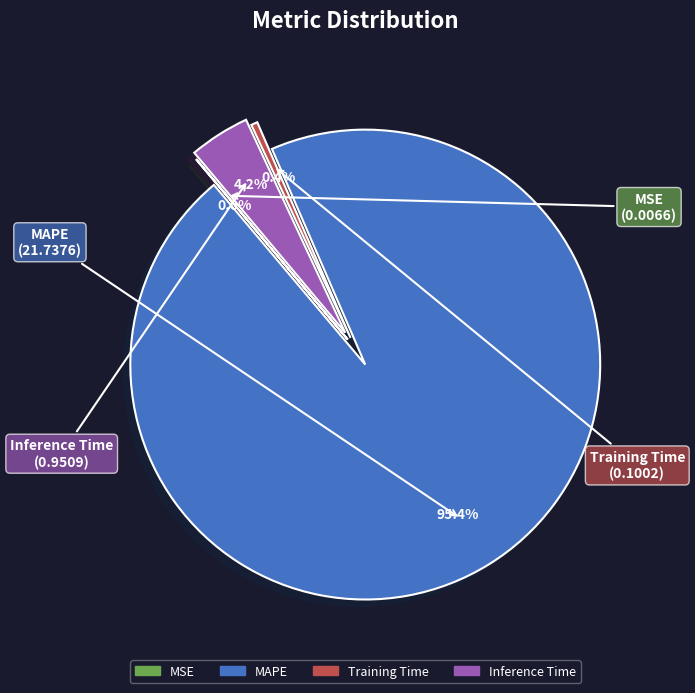

Between MSE and Training Time, which is larger?

Training Time